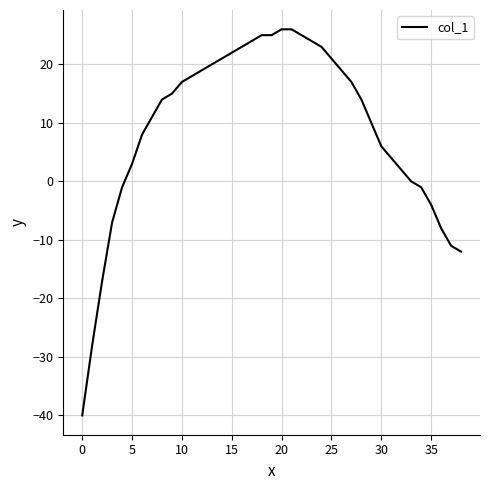

What is the sum of all values?

353